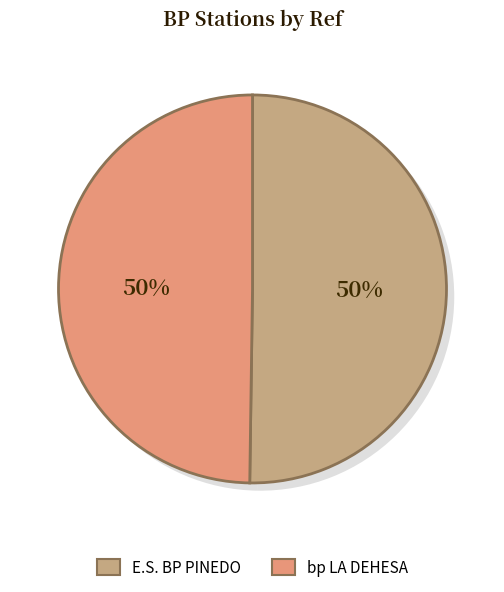

Is bp LA DEHESA the majority of the pie?

No